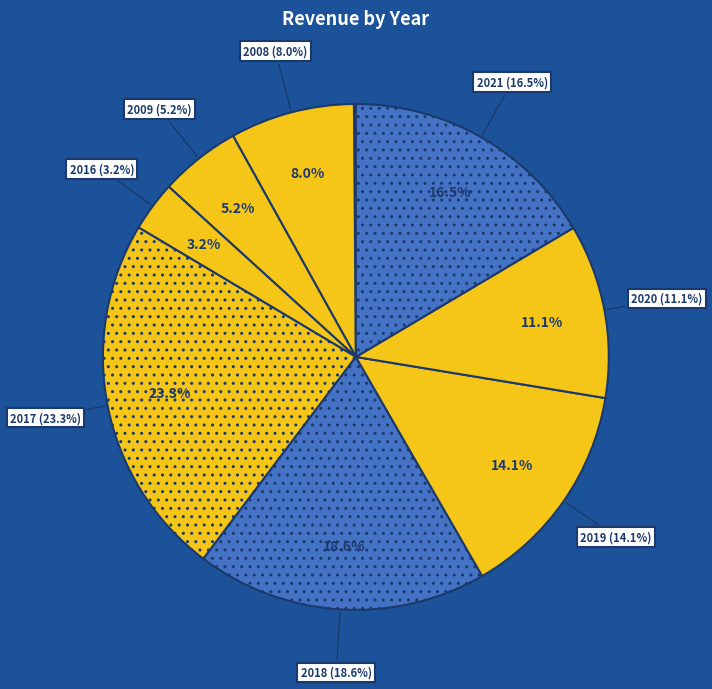

How many slices are in this pie chart?

9